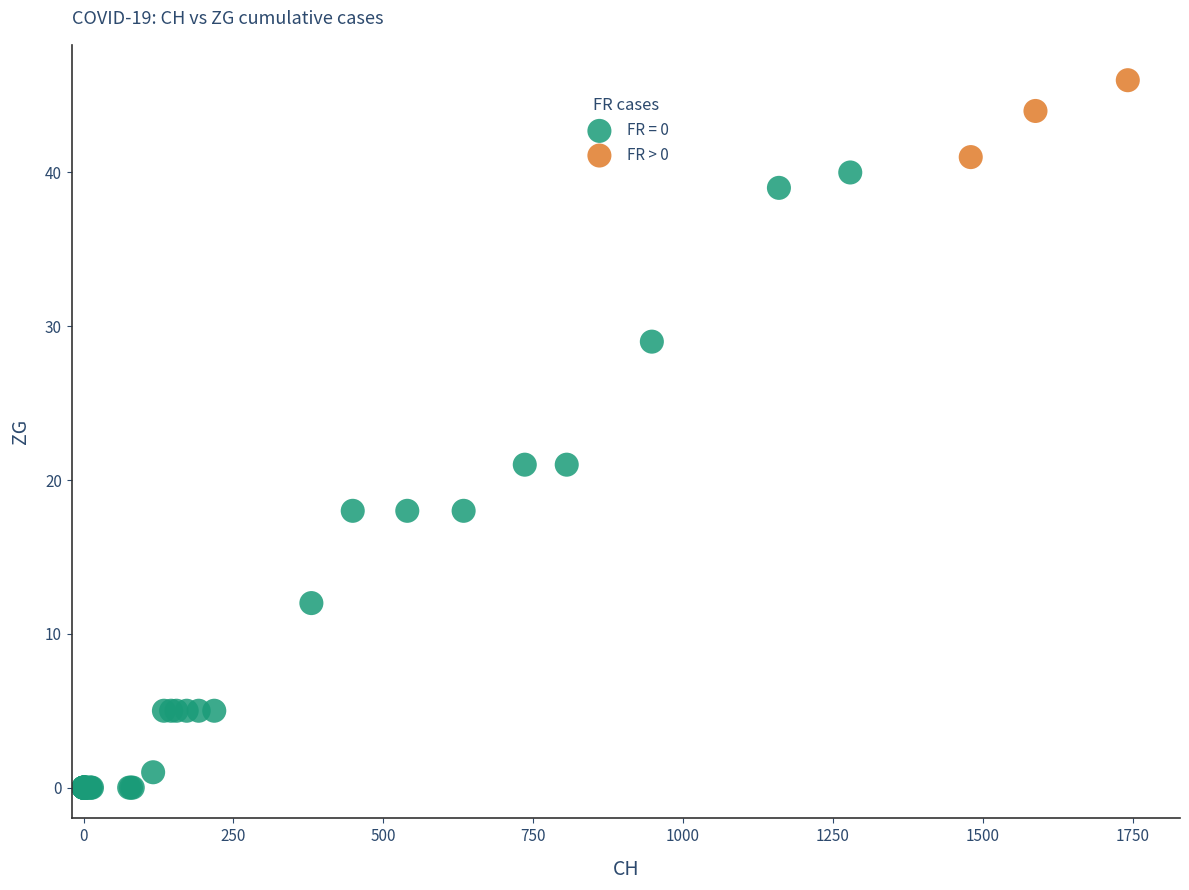

Which series contains the highest Y value?

FR > 0